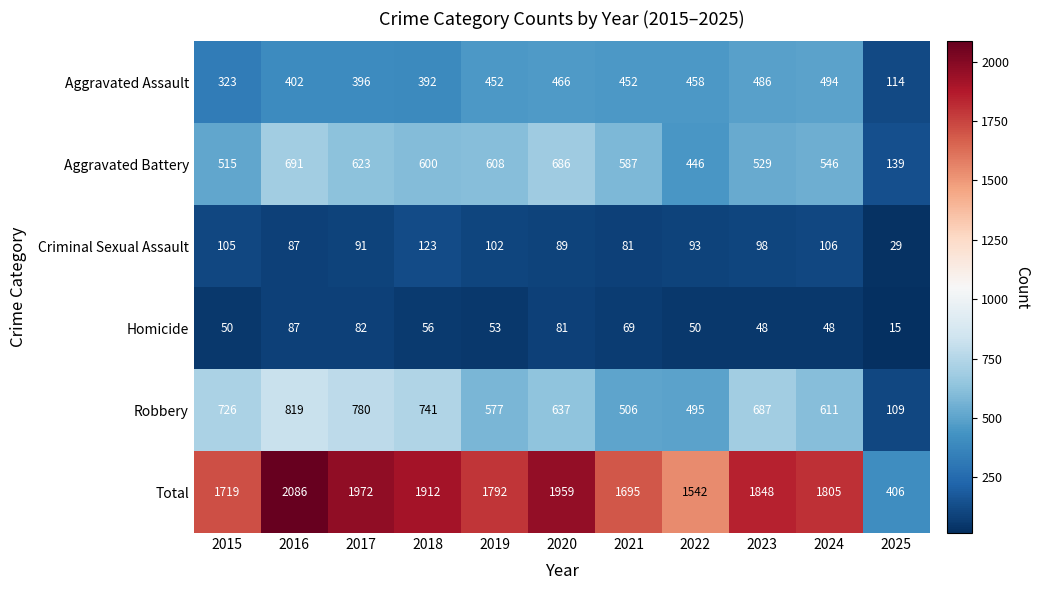

List the series in order of their peak value, highest first.

Total, Robbery, Aggravated Battery, Aggravated Assault, Criminal Sexual Assault, Homicide